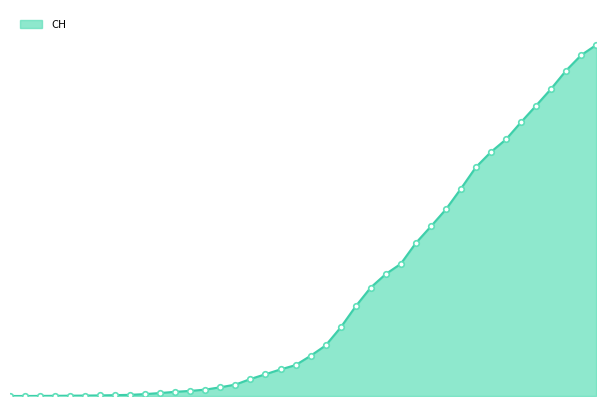

Does the chart have visible grid lines?

No